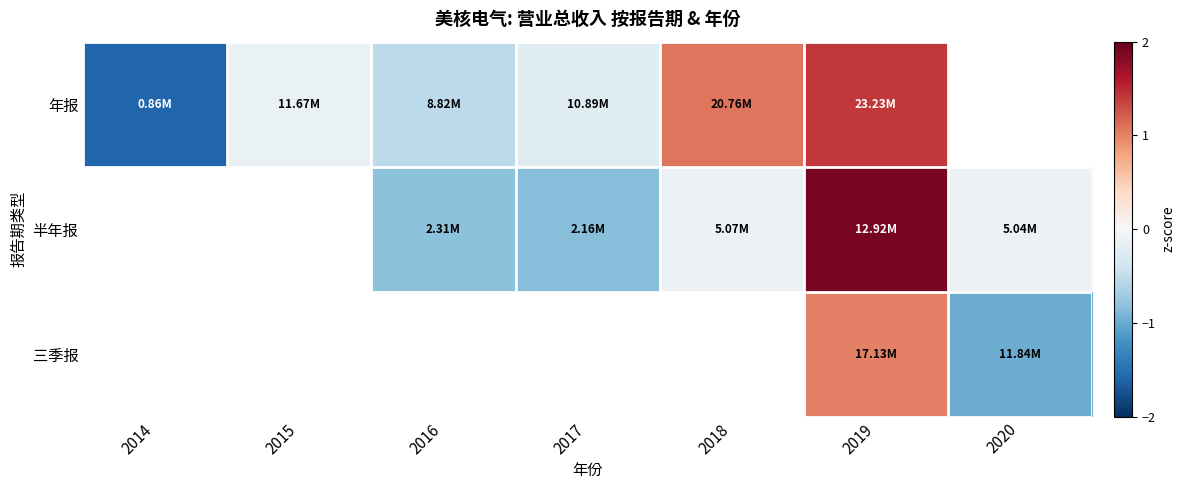

How many values in 年报 are above zero?

2